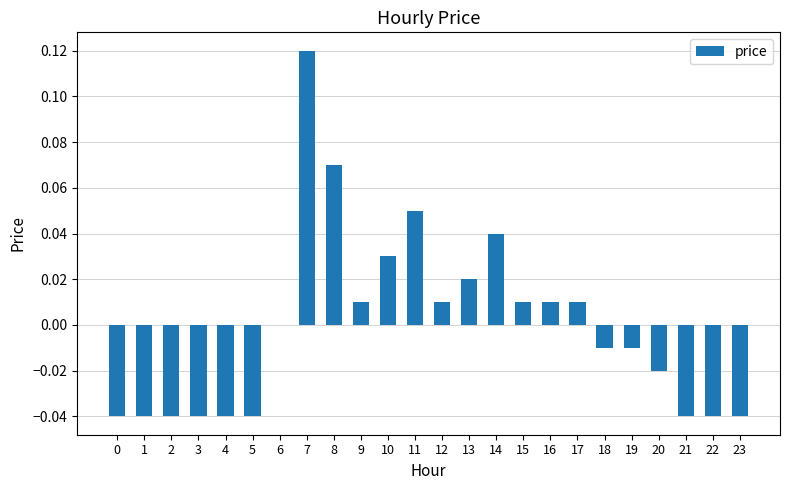

Are the bars grouped side by side (vs. stacked)?

No